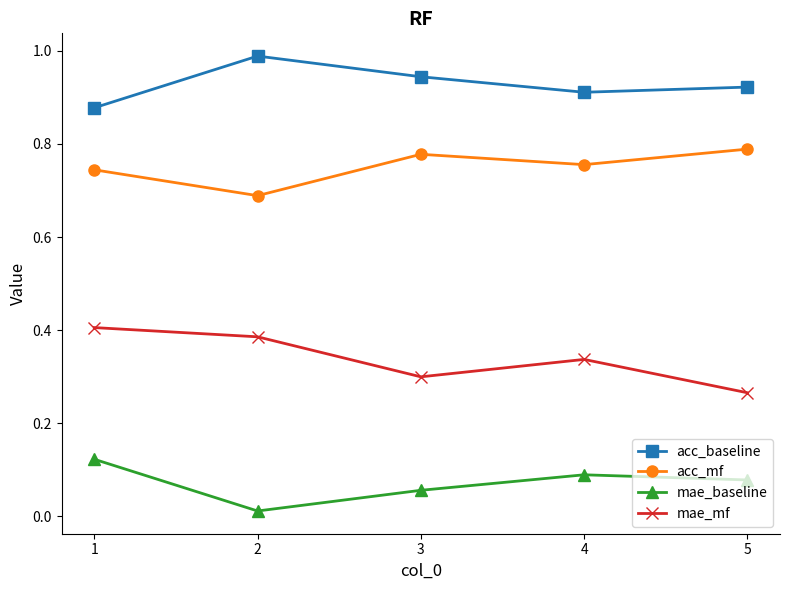

Count the mae_baseline values in the range 0 to 1.

5